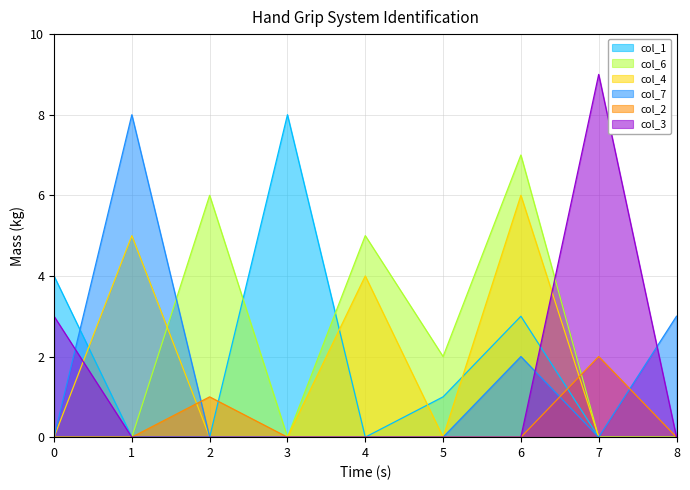

What is the difference between the maximum and minimum values in the col_6 series?

7